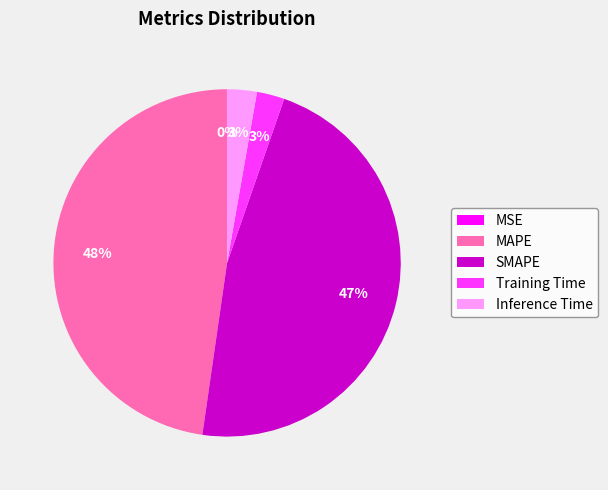

To the nearest percent, what is the average slice percentage?

20%